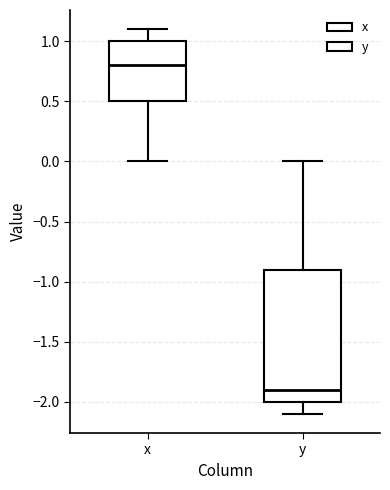

Which box is the tallest, from its lower edge to its upper edge?

y